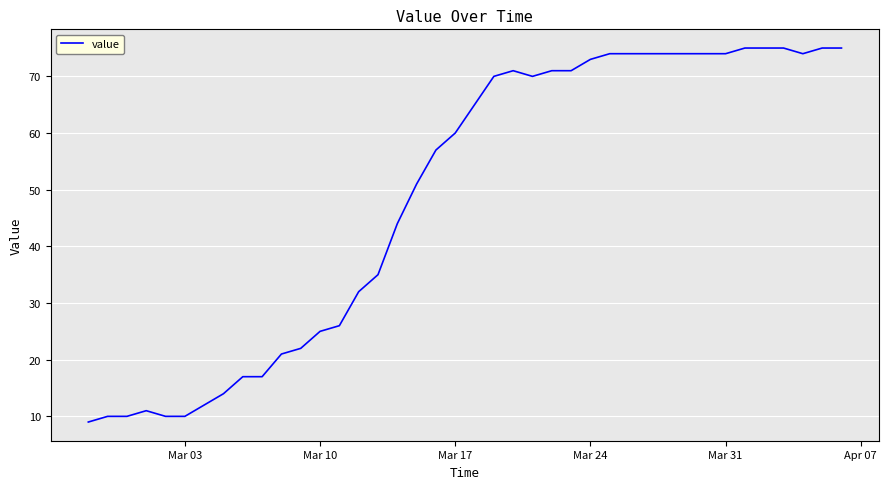

What is the minimum value shown in the chart?

9